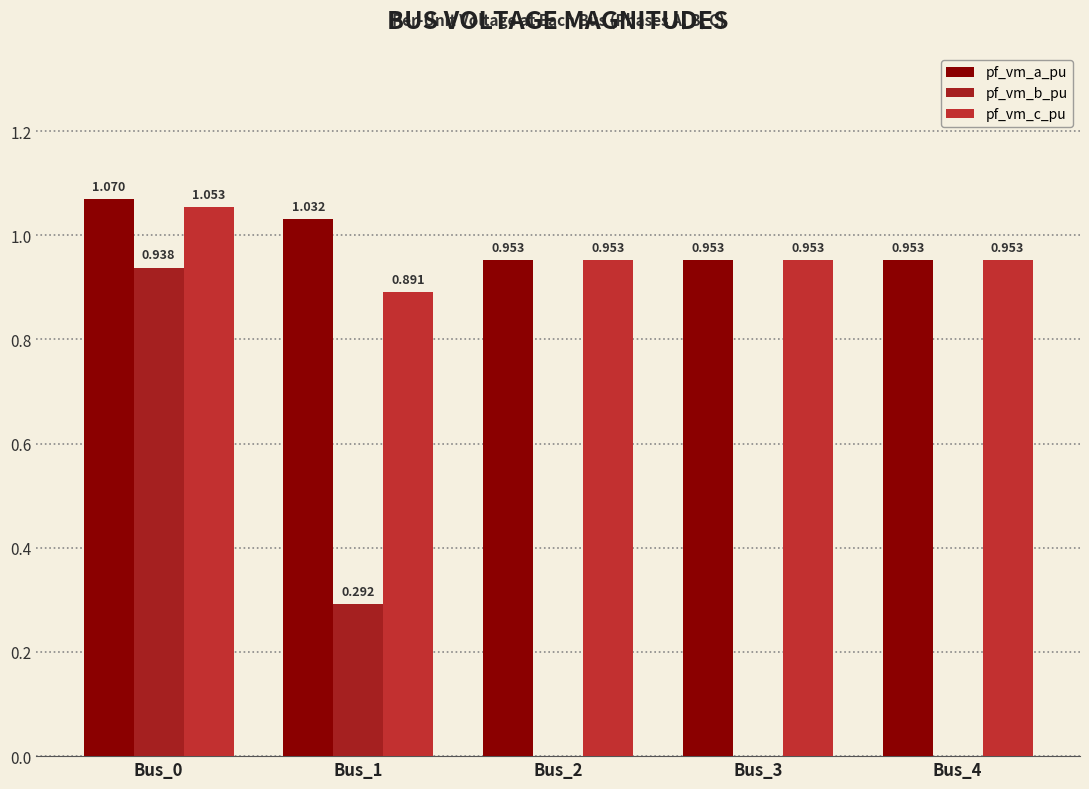

List the series in order of their peak value, lowest first.

pf_vm_b_pu, pf_vm_c_pu, pf_vm_a_pu